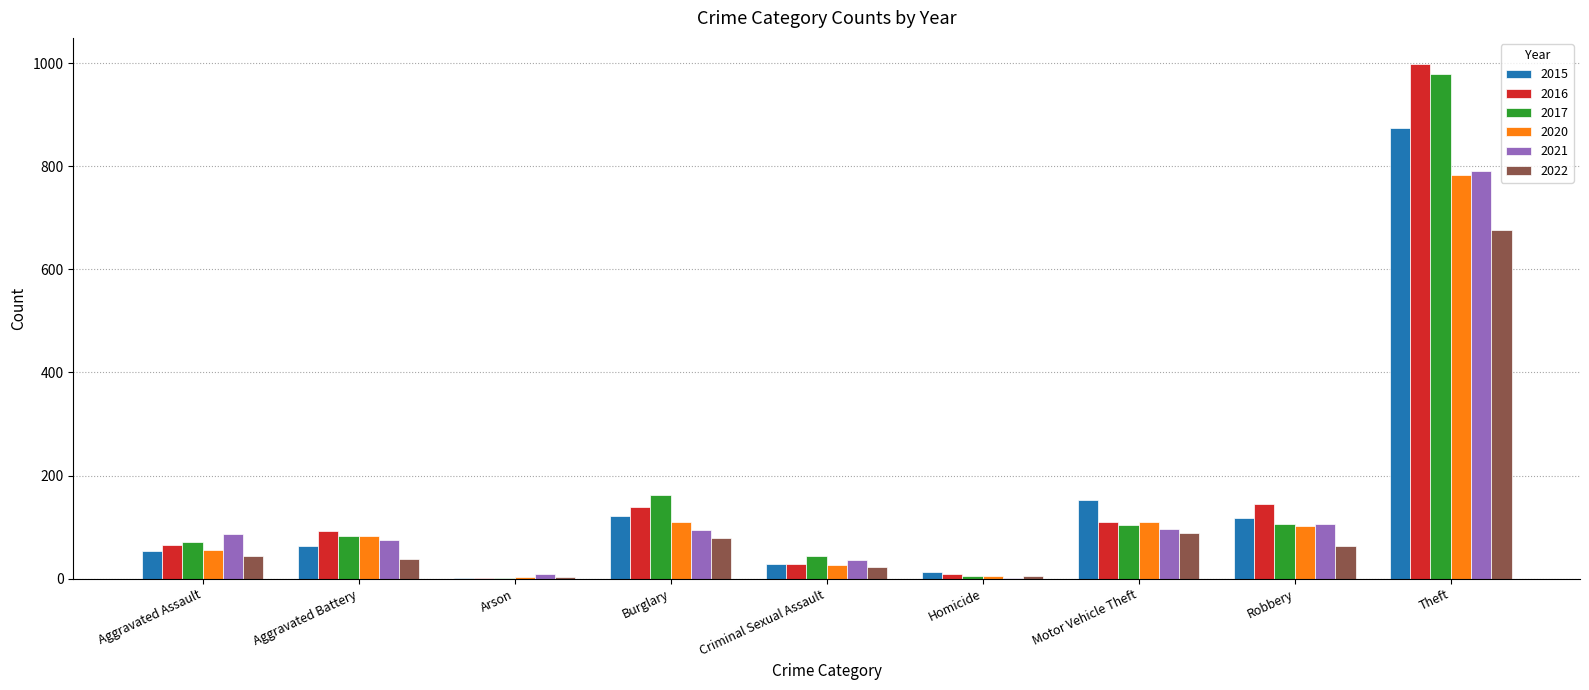

Between Burglary and Criminal Sexual Assault, which series saw the biggest shift?

2017